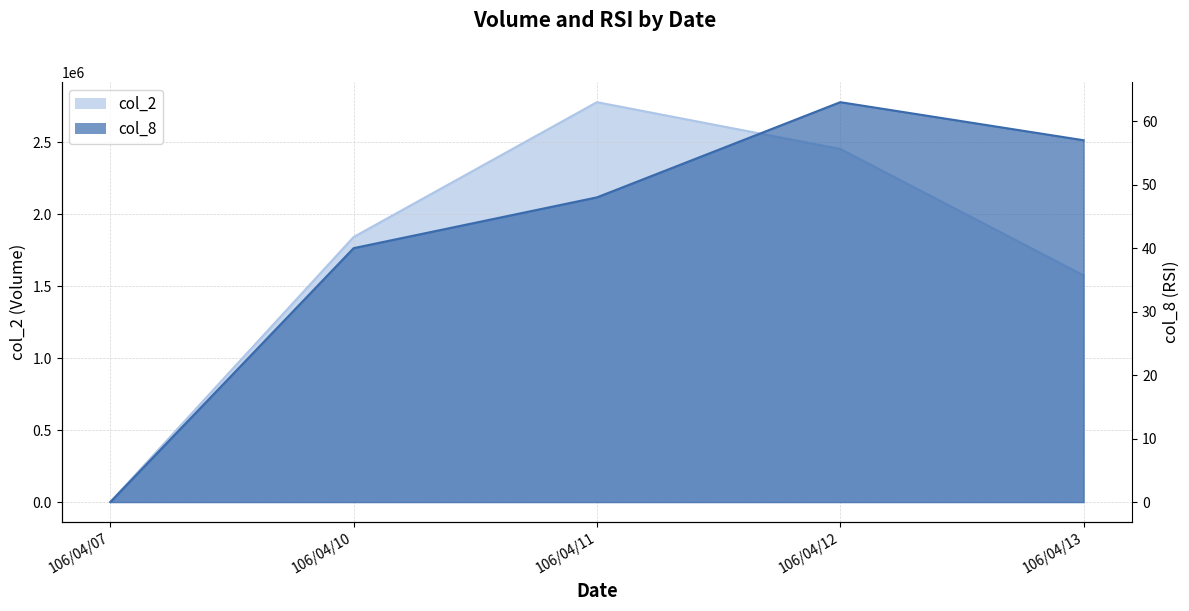

True or false: col_8 has a value of 19 at 106/04/11.

False